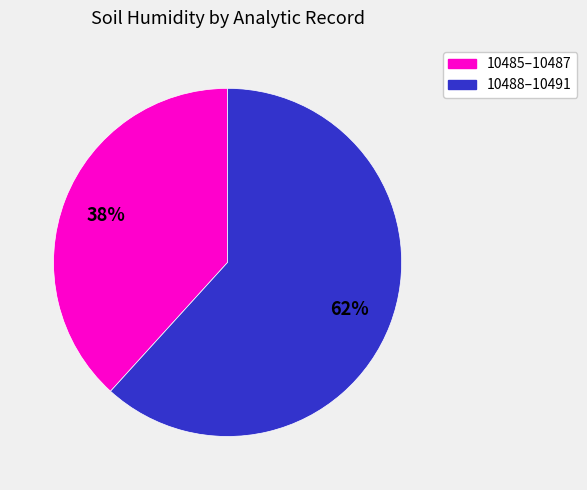

Is there any slice that represents more than half of the pie?

Yes